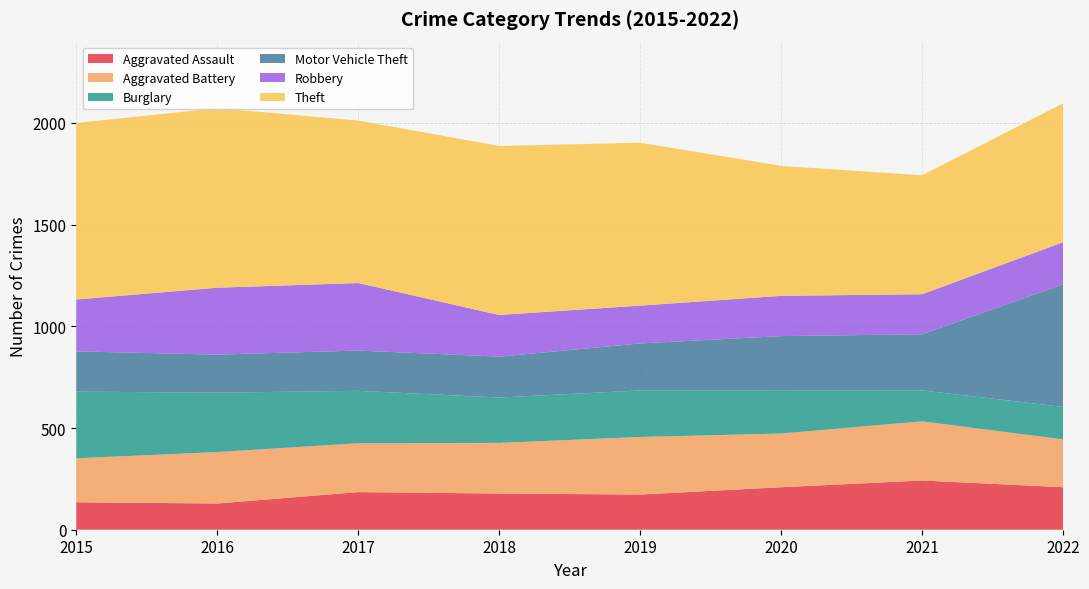

Reading left to right, extract all data points from this chart.

Aggravated Assault: 135	129	185	178	173	209	242	209
Aggravated Battery: 216	253	240	249	283	264	291	235
Burglary: 328	292	258	223	229	213	152	160
Motor Vehicle Theft: 198	187	198	201	231	266	276	603
Robbery: 255	329	332	205	186	198	197	207
Theft: 868	883	799	831	801	639	585	683